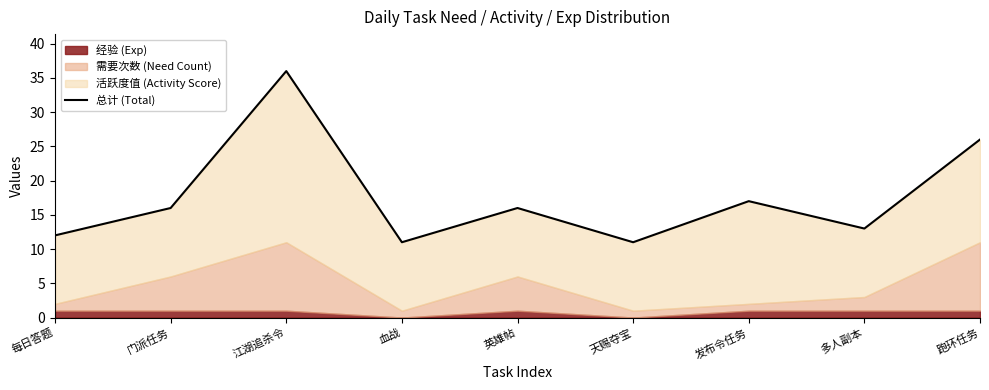

What is the sum of all values?

158